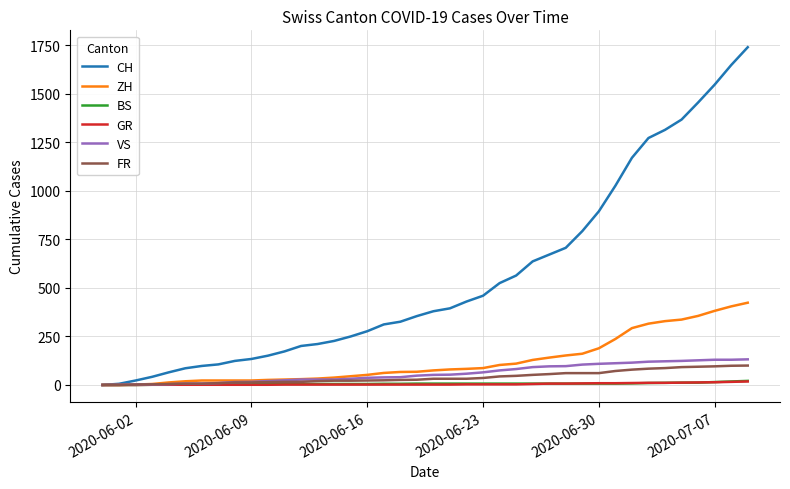

Which series has the largest total across all categories?

CH